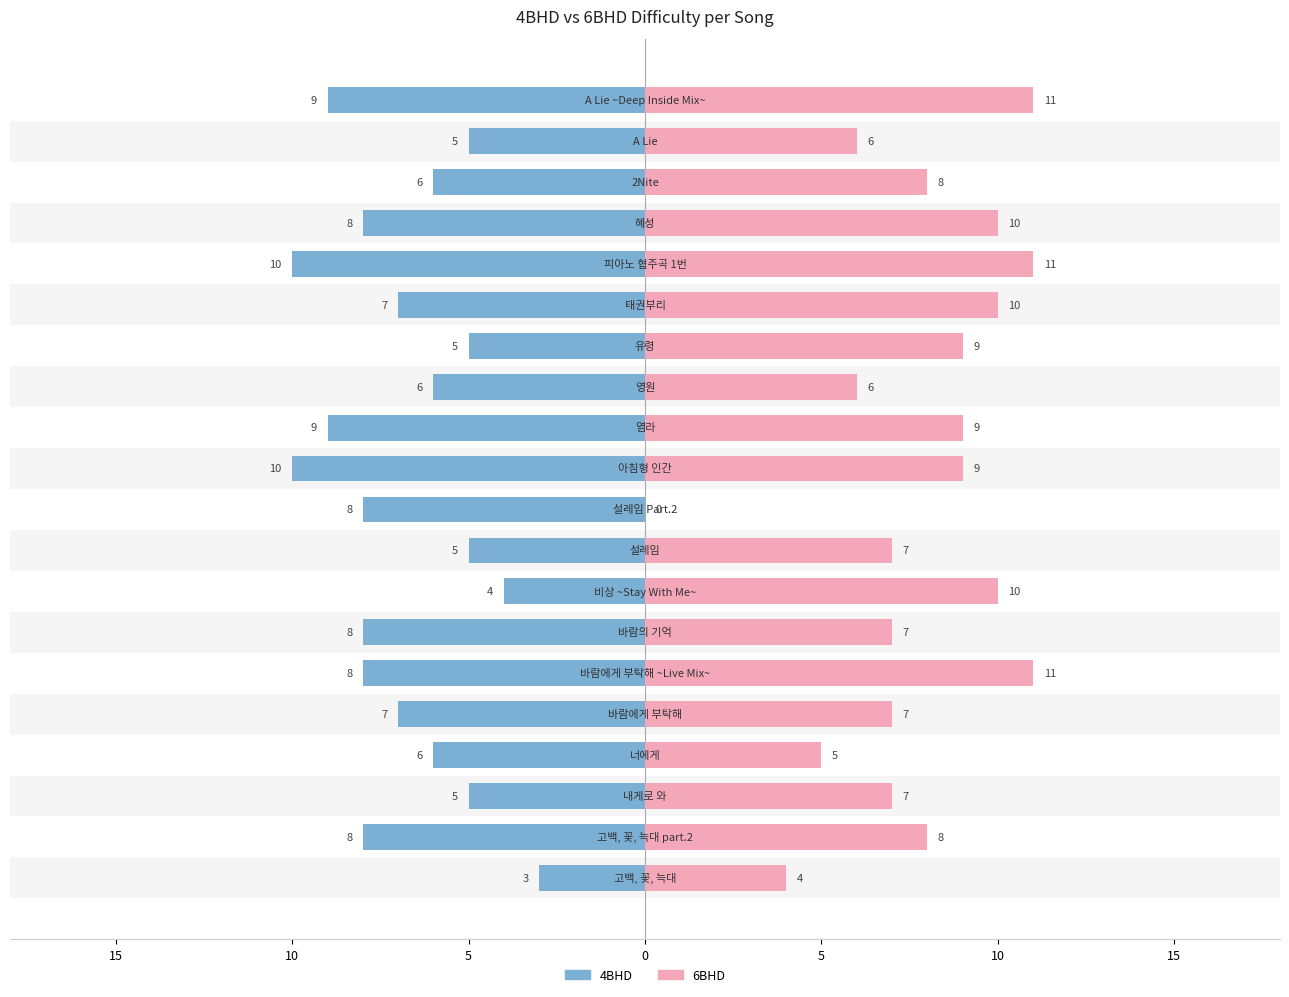

Reading left to right, what are all the values shown in this chart?

4BHD: -3	-8	-5	-6	-7	-8	-8	-4	-5	-8	-10	-9	-6	-5	-7	-10	-8	-6	-5	-9
6BHD: 4	8	7	5	7	11	7	10	7	0	9	9	6	9	10	11	10	8	6	11